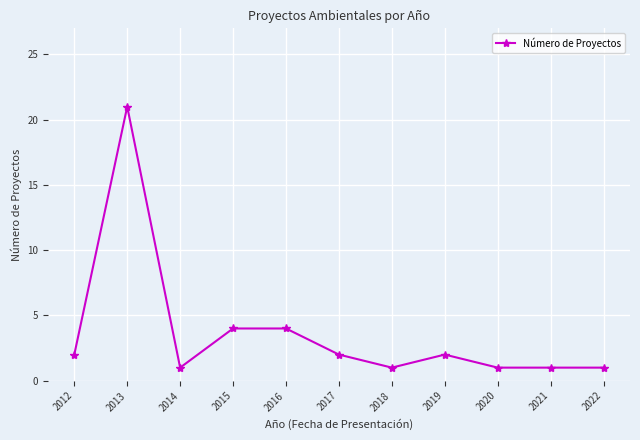

What is the difference between the maximum and minimum values?

20